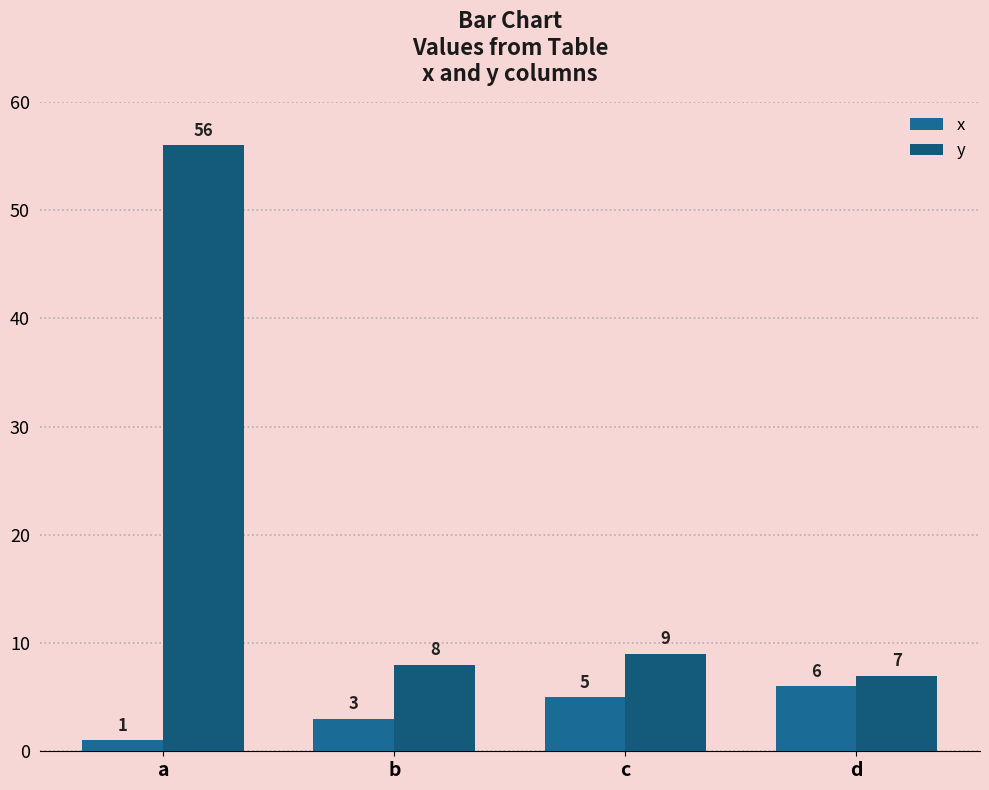

At which label does y reach its peak?

a